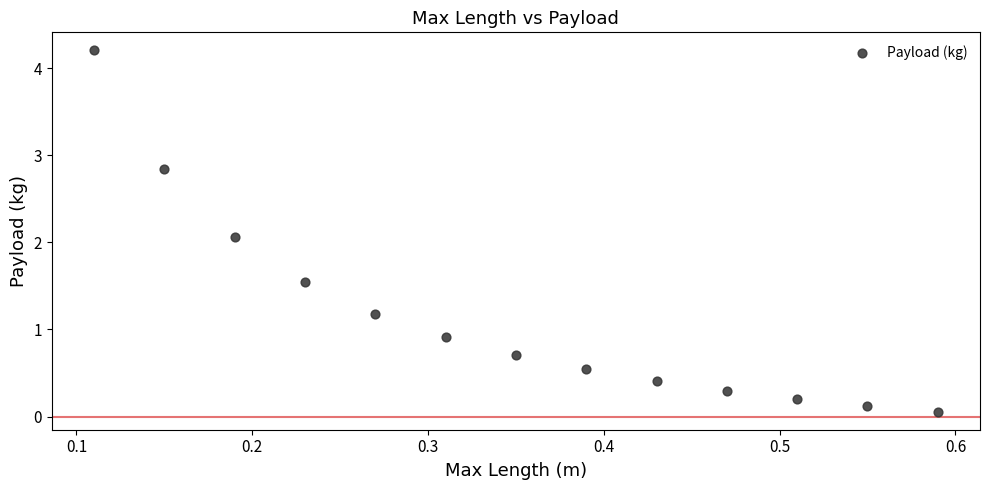

What is the range of X values (max minus min)?

0.5